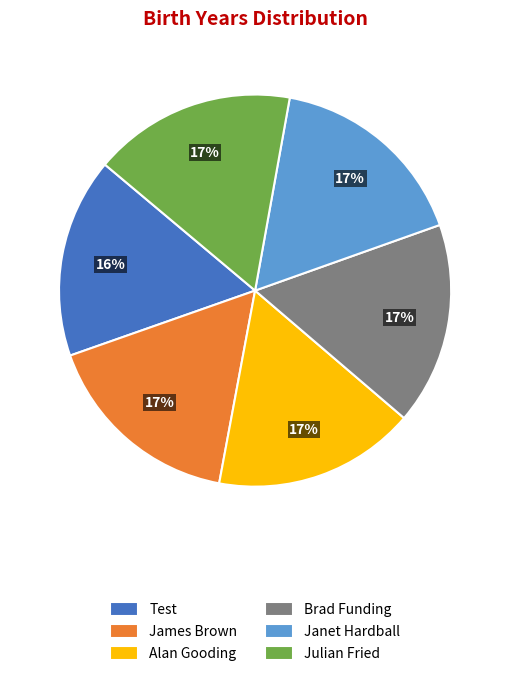

Does any single category account for the majority?

No